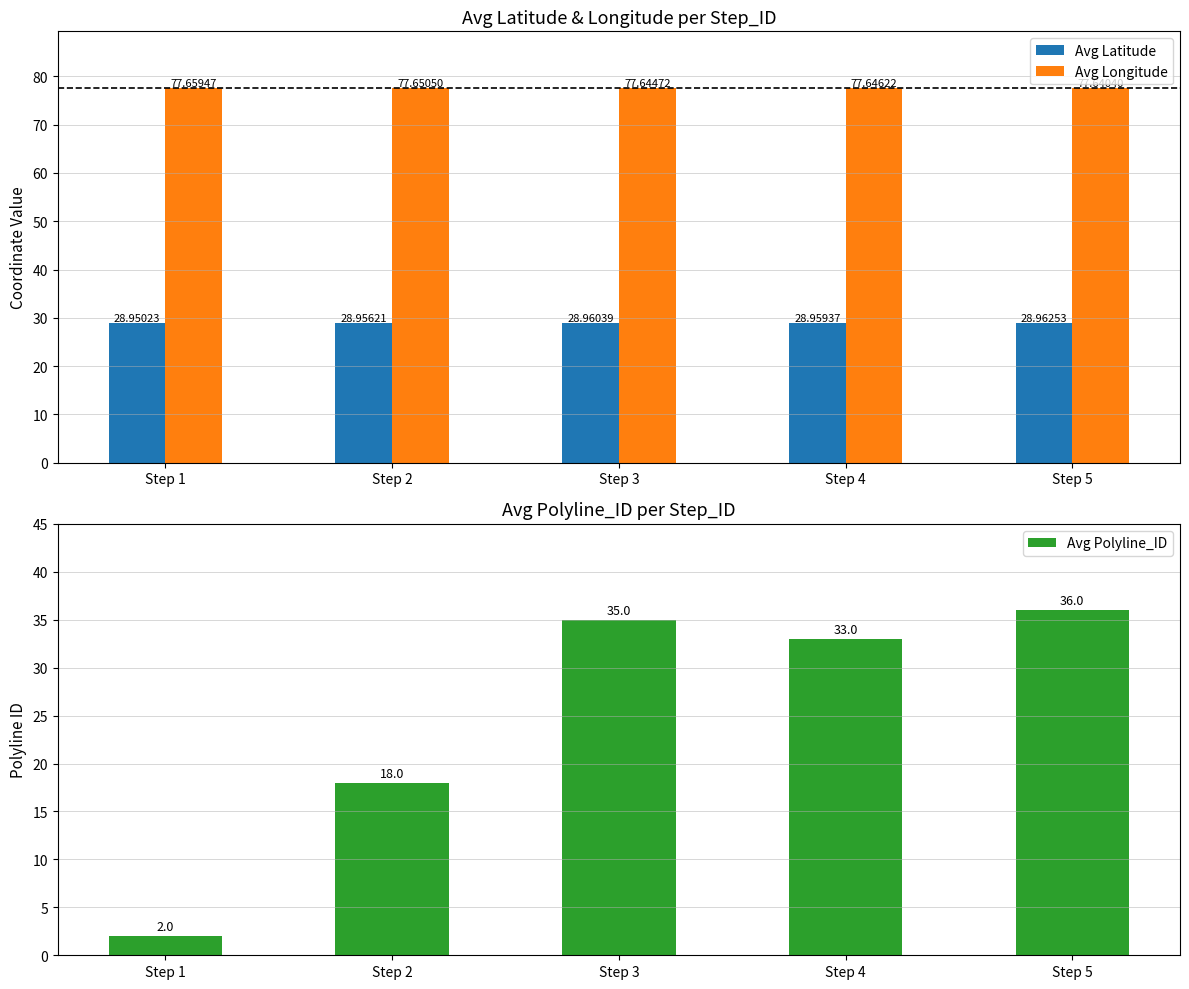

Reading left to right, transcribe all the data shown in this chart.

Avg Latitude: Step 1=29.0	Step 2=29.0	Step 3=29.0	Step 4=29.0	Step 5=29.0
Avg Longitude: Step 1=77.7	Step 2=77.7	Step 3=77.6	Step 4=77.6	Step 5=77.6
Avg Polyline_ID: Step 1=2.0	Step 2=18.0	Step 3=35.0	Step 4=33.0	Step 5=36.0